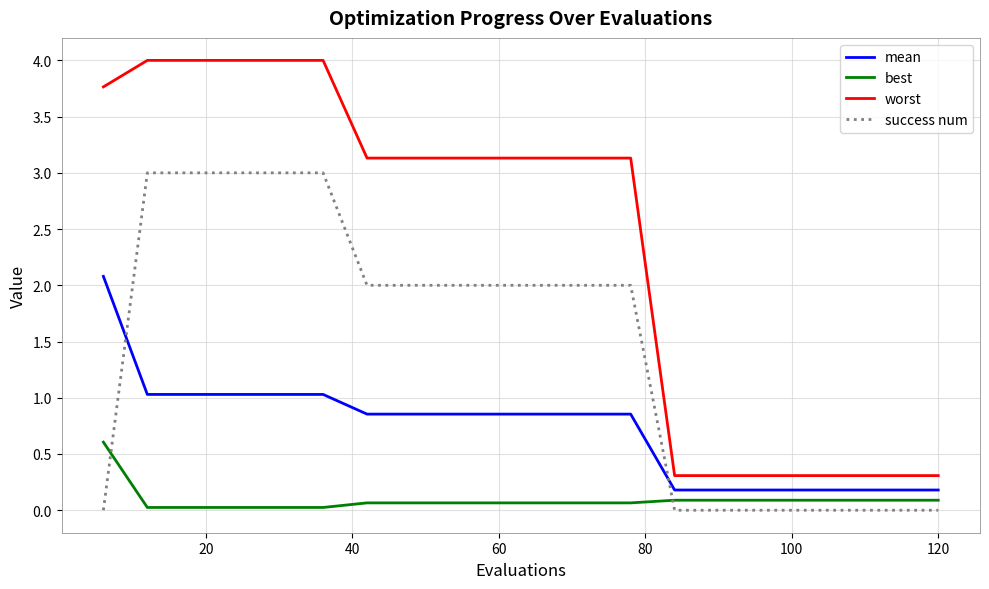

List the series in order of their peak value, lowest first.

best, mean, success num, worst